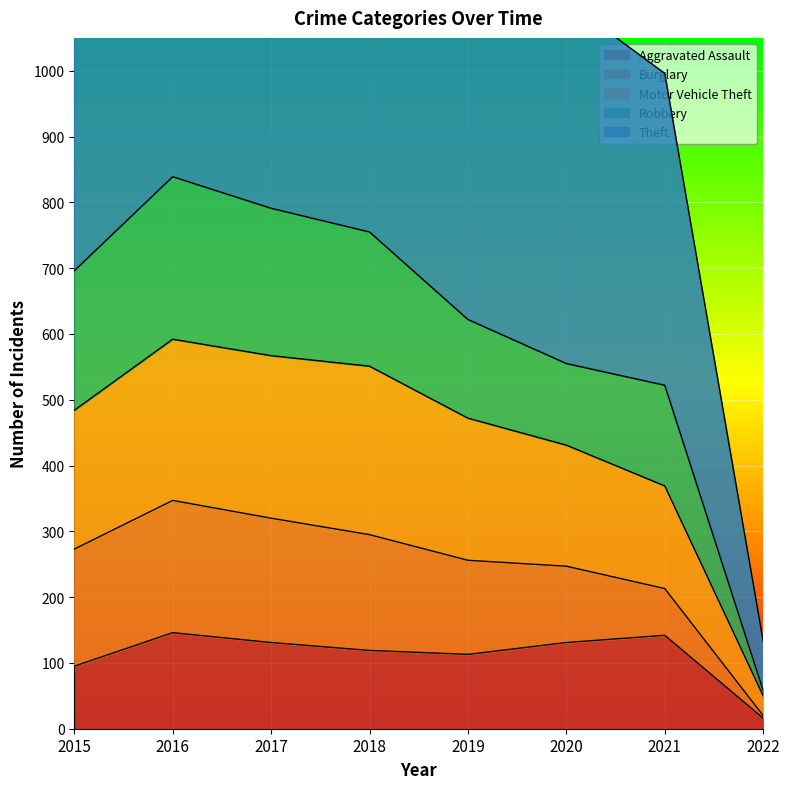

What is the difference between the second highest and minimum values in the Motor Vehicle Theft series?

517